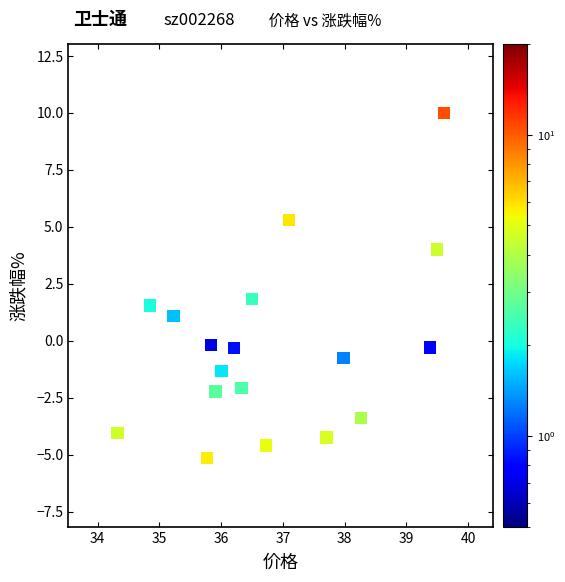

What is the range of Y values (max minus min)?

15.1